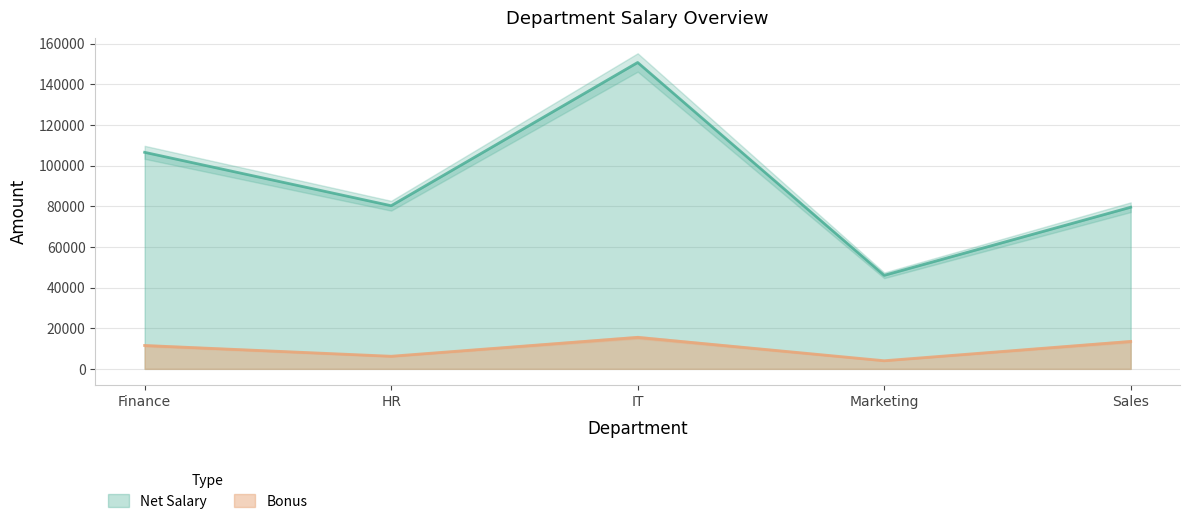

Which series has the largest total across all categories?

Net Salary